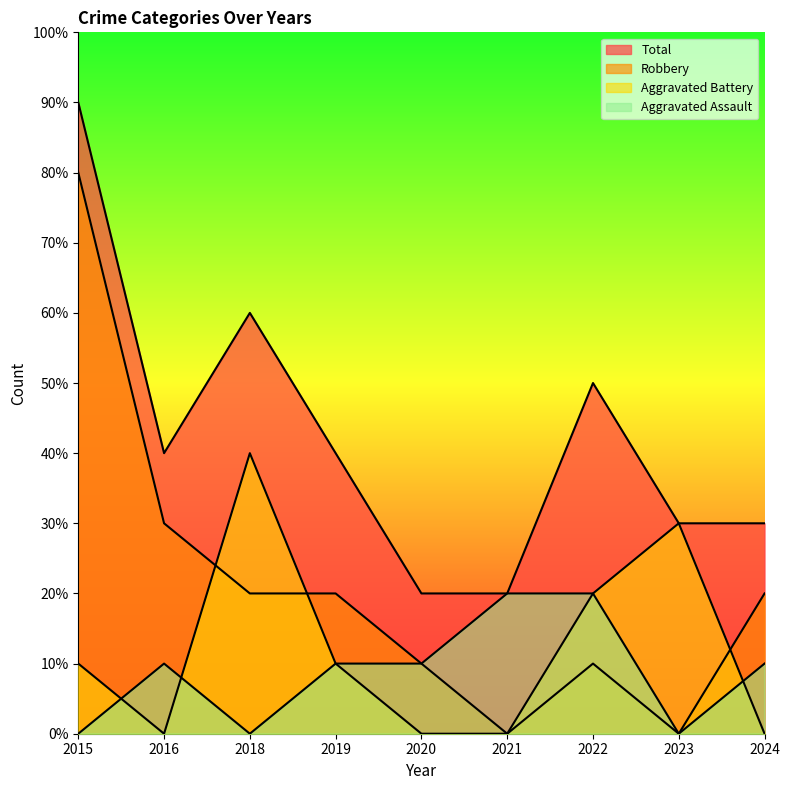

What are all the series names shown in the legend?

Aggravated Assault, Aggravated Battery, Robbery, Total